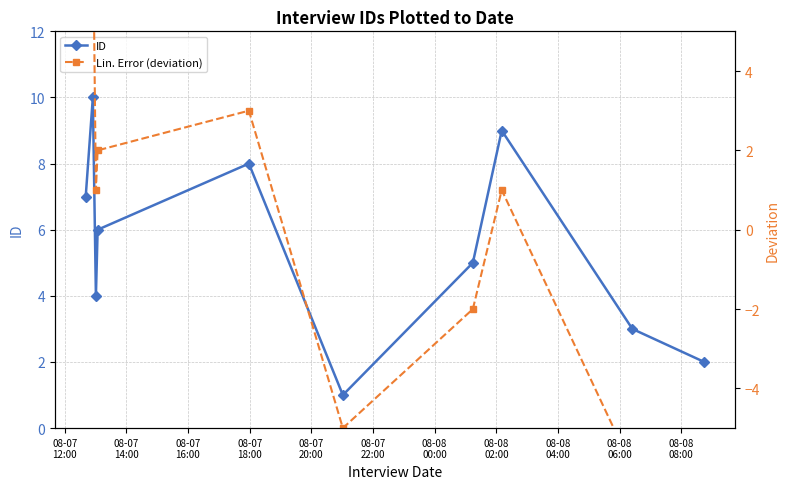

What is the difference between the highest and lowest values at 08-08
06:00?

10